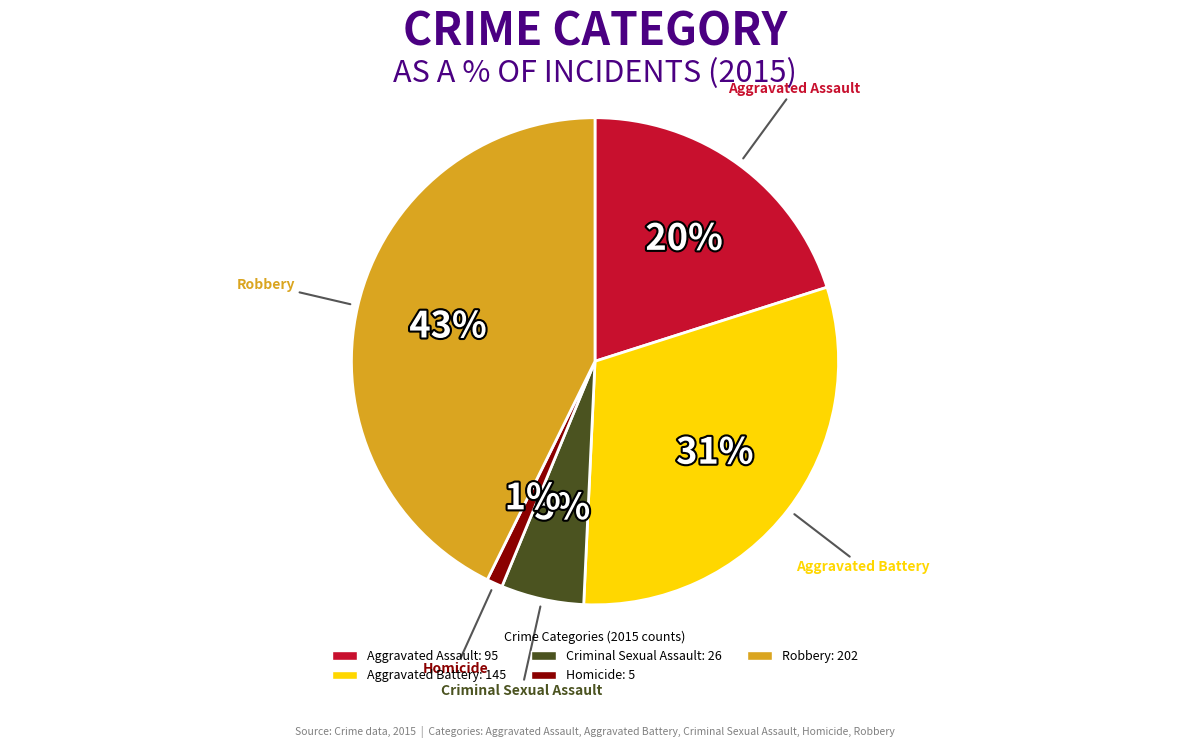

Does any single category account for the majority?

No